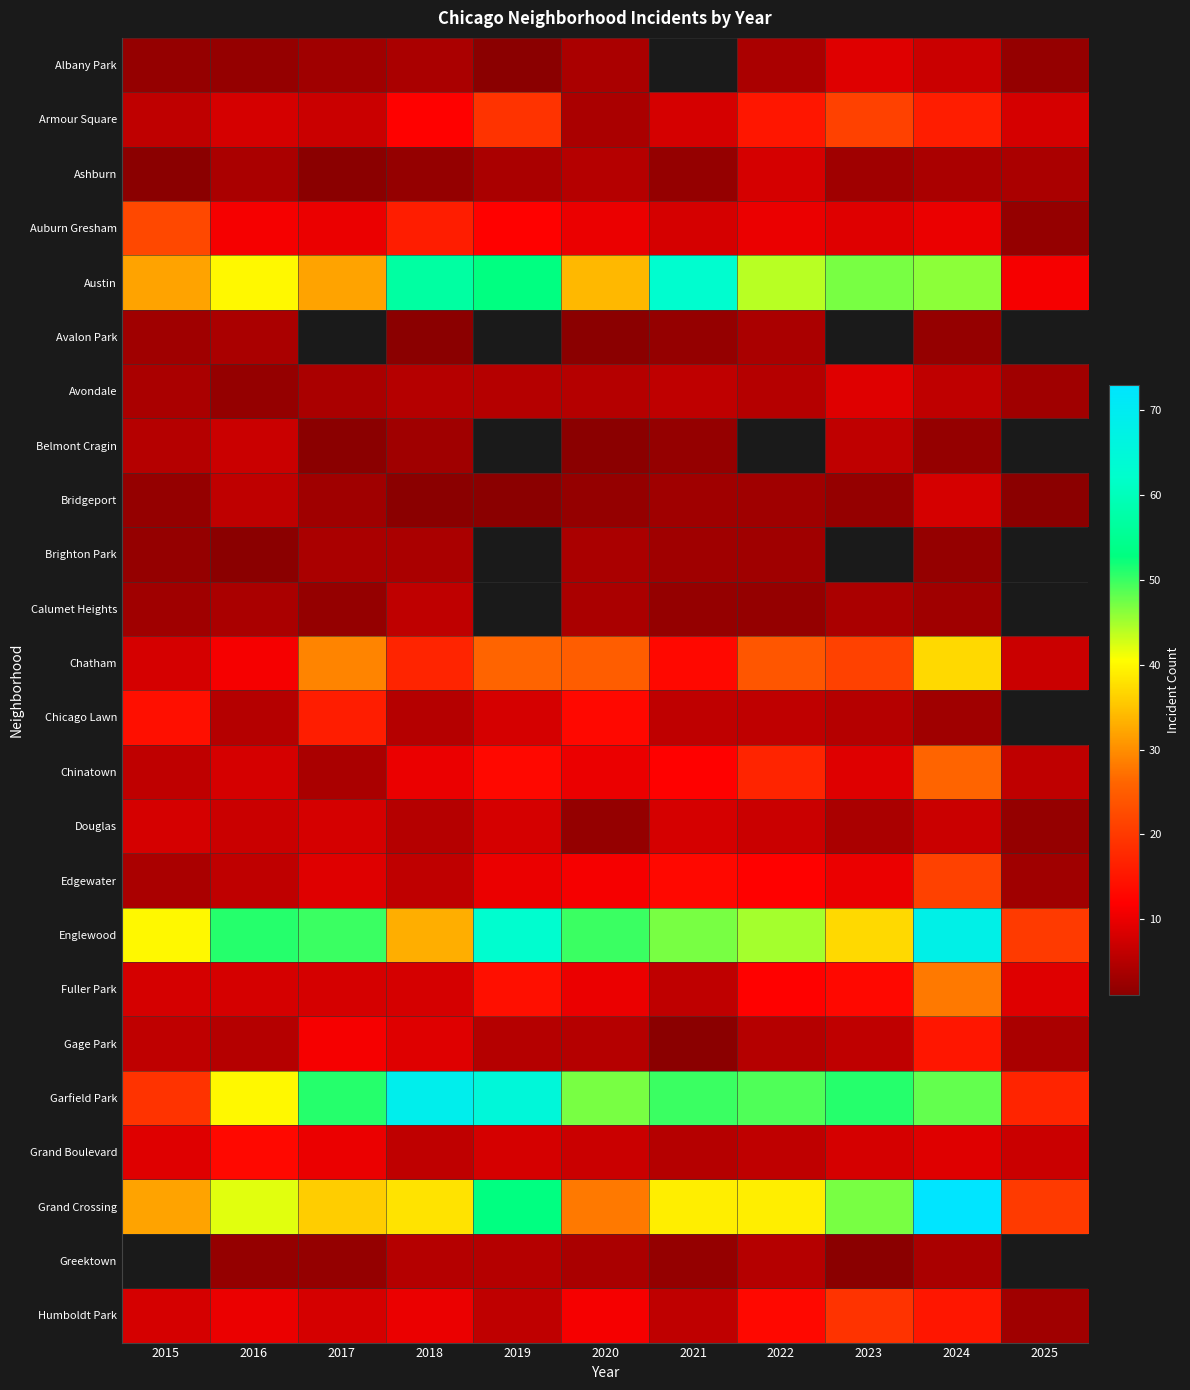

How many data points does each series have?

11